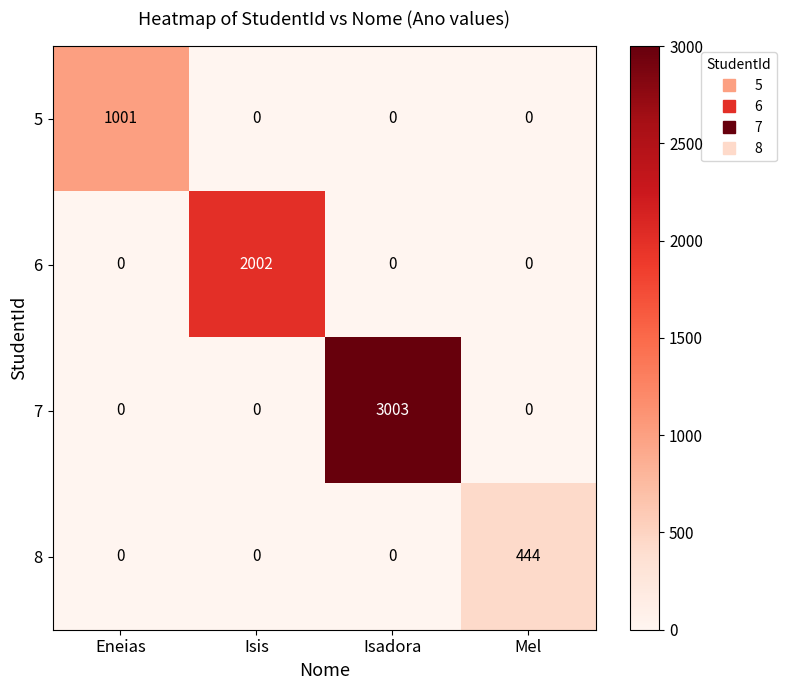

Reading left to right, transcribe all the data shown in this chart.

5: 1001	0	0	0
6: 0	2002	0	0
7: 0	0	3003	0
8: 0	0	0	444